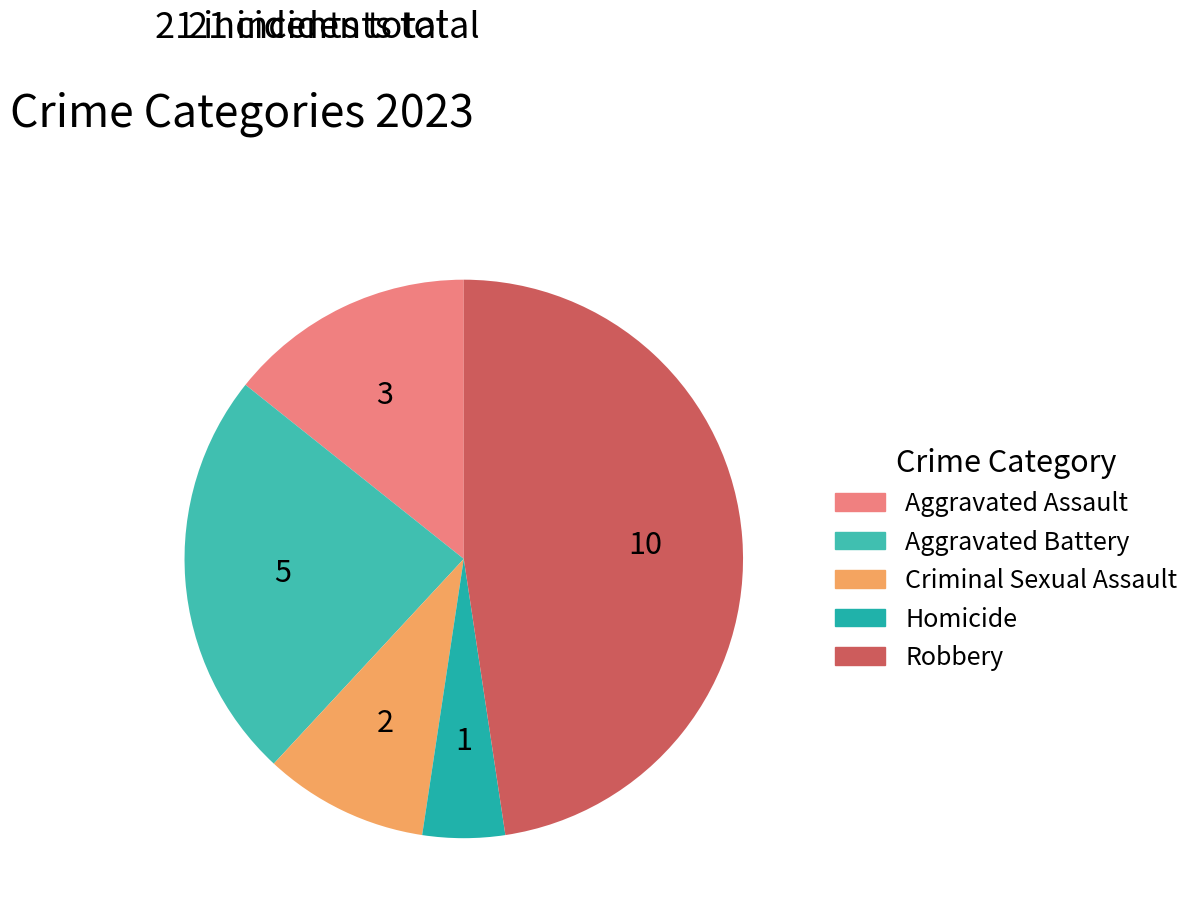

Combined, what portion of the pie is Criminal Sexual Assault and Aggravated Battery?

33.3%